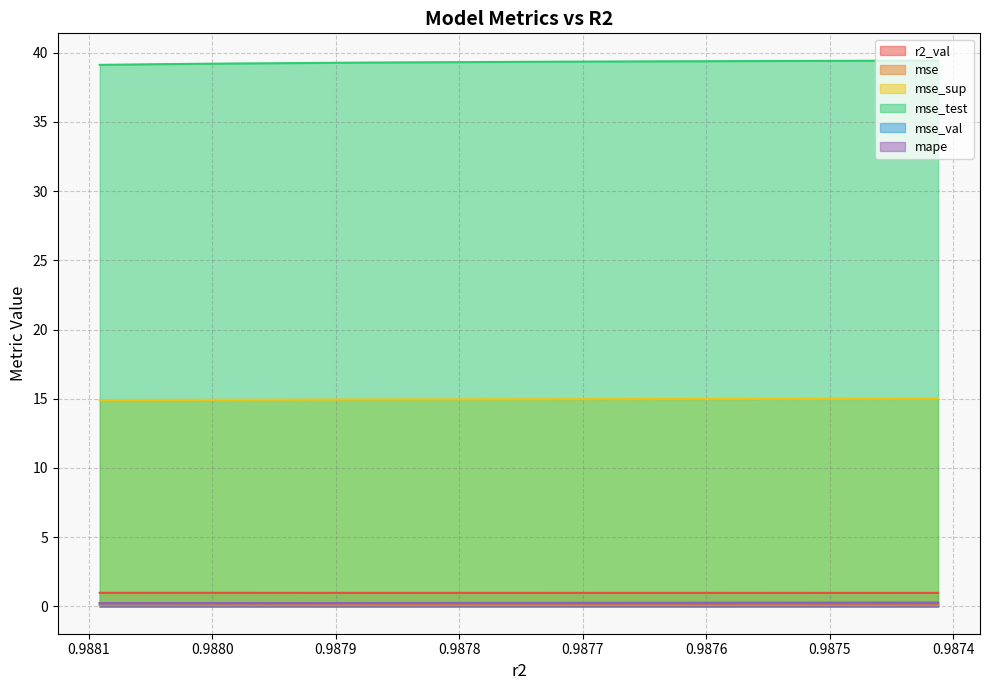

How many distinct data groups are displayed?

6